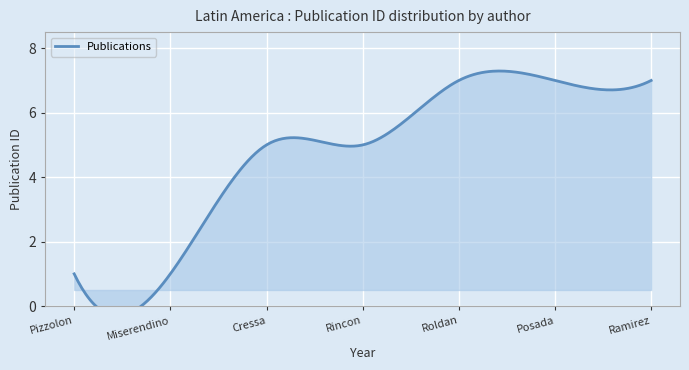

Where does the data first go above 5?

Roldan